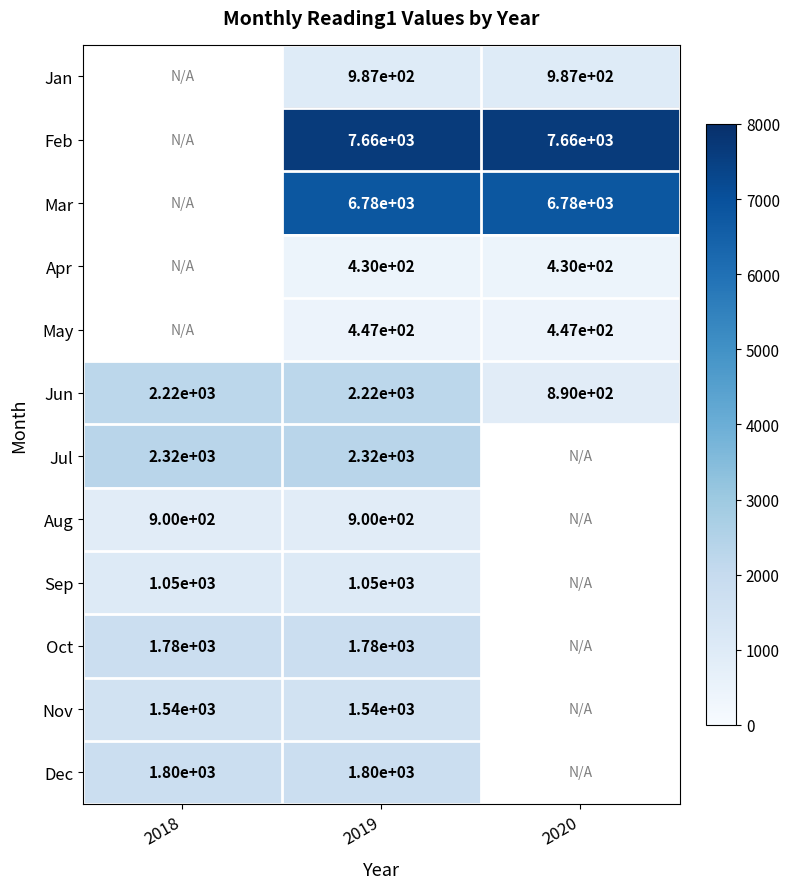

True or false: Oct has a value of 1777.0 at 2018.

True